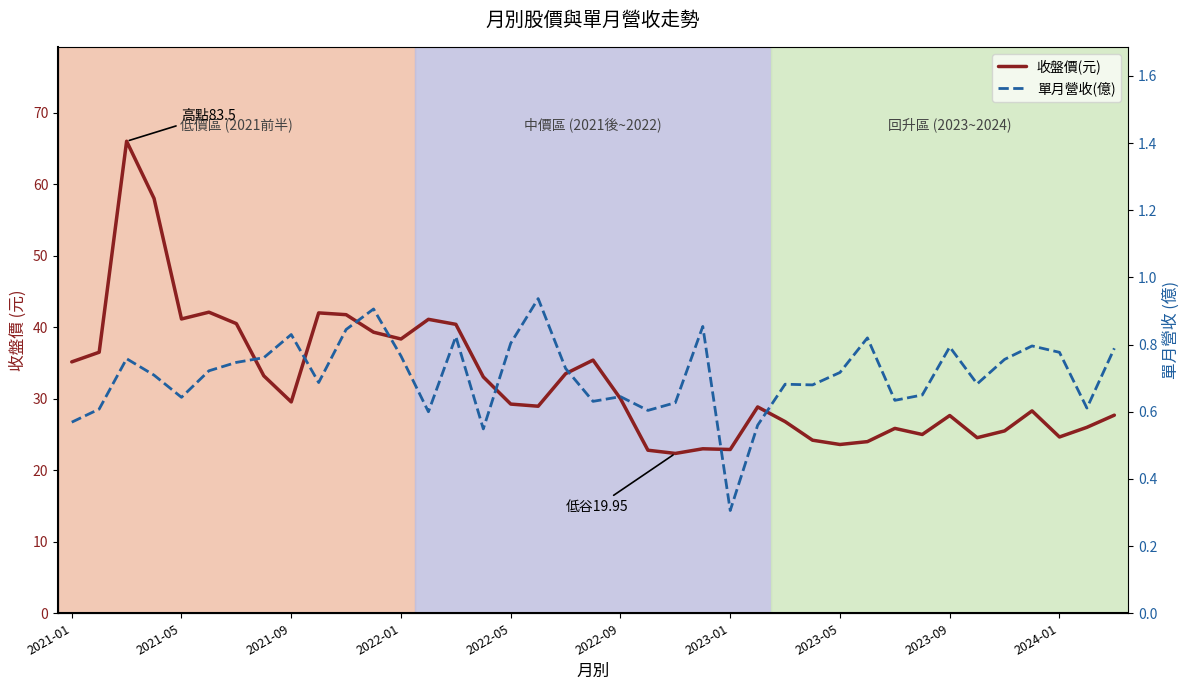

The 收盤價(元) series shows 24.6 at 2024-01. True or false?

True